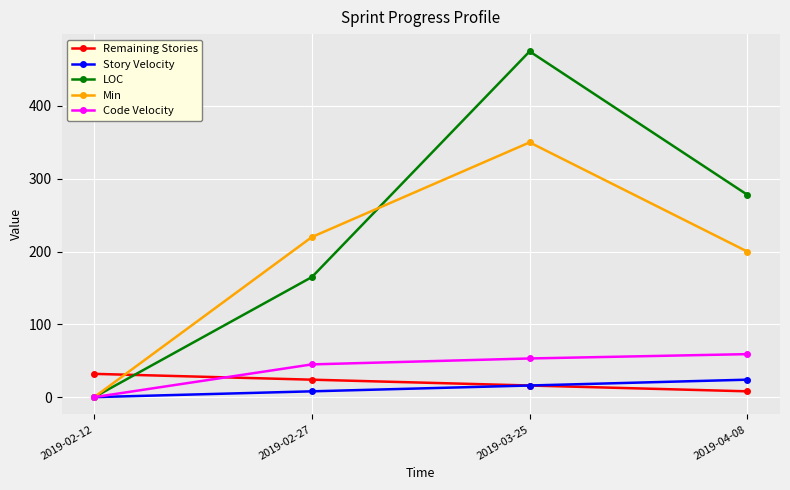

Rank the categories by Code Velocity value from highest to lowest.

2019-04-08, 2019-03-25, 2019-02-27, 2019-02-12